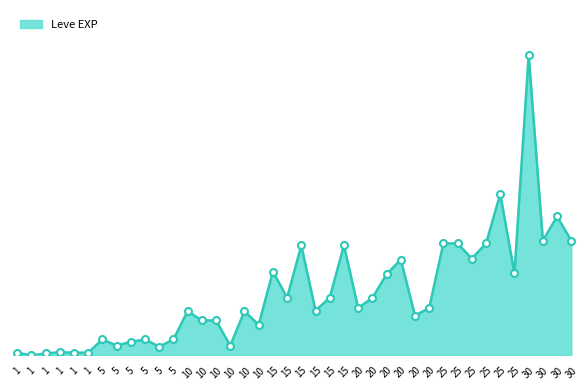

Which category has the highest value across all series?

30